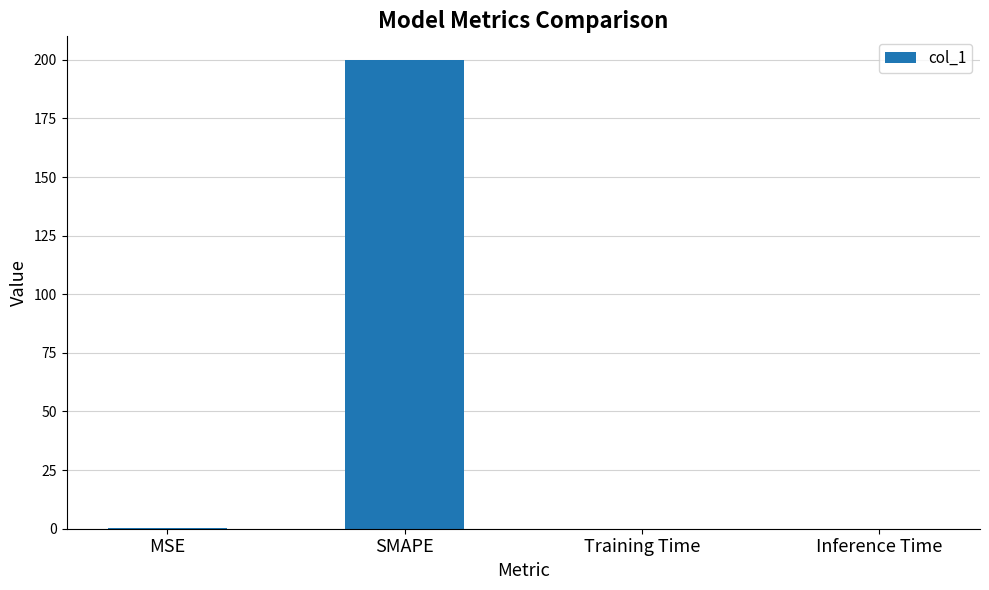

What is the sum of all values?

200.4